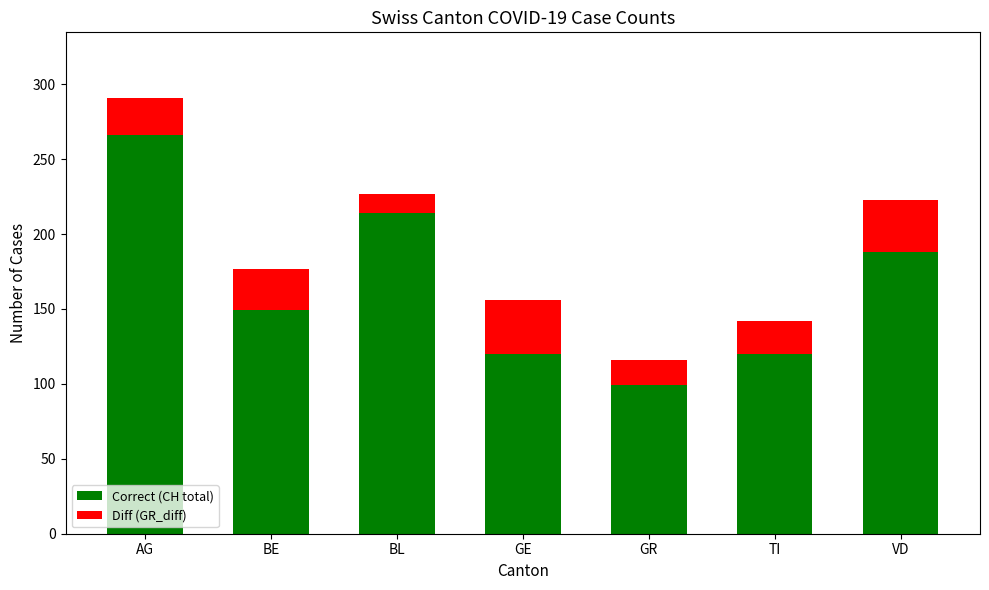

At which label does Correct (CH total) reach its minimum?

GR